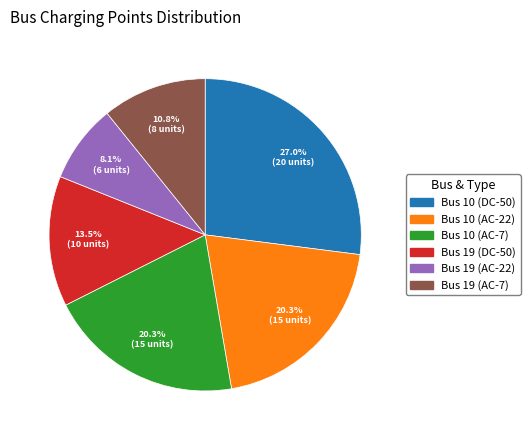

Count the number of slices in the pie.

6